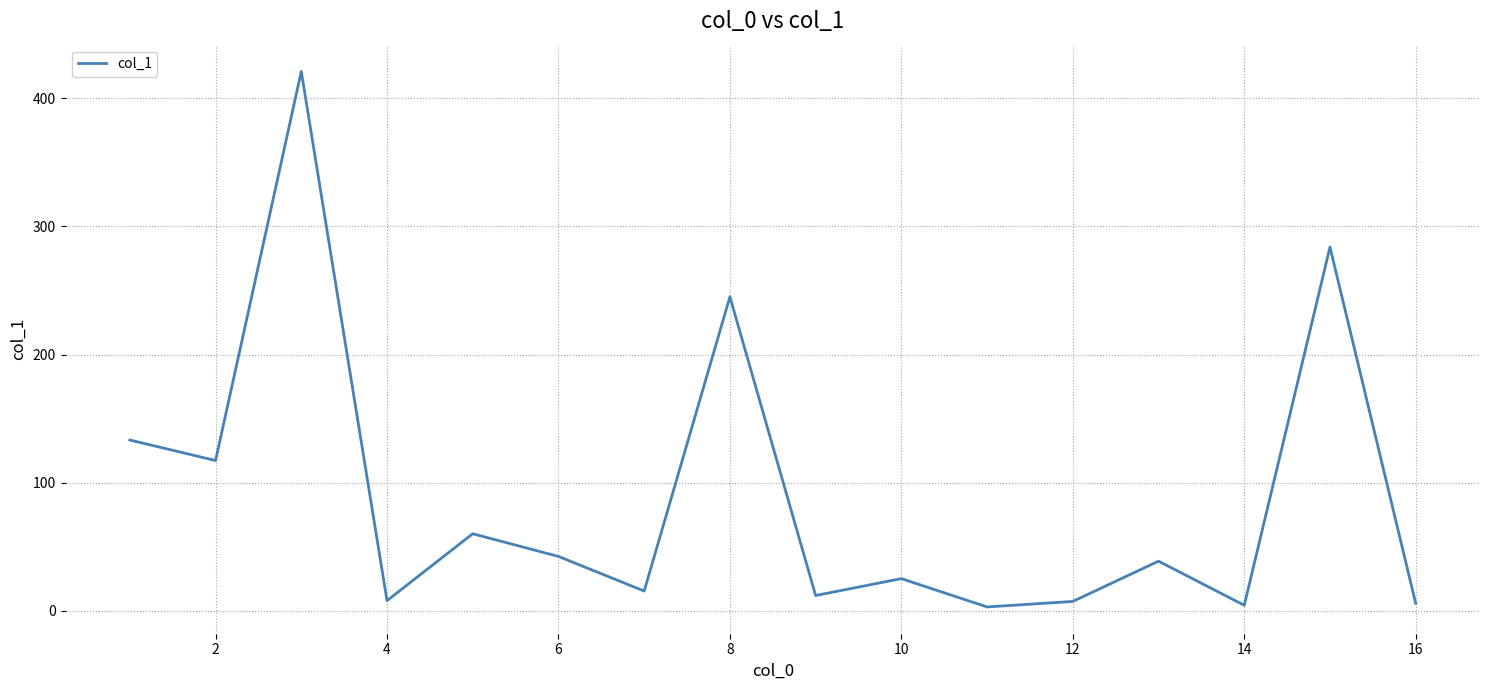

Reading left to right, list all the values displayed in this chart.

133.3	117.3	420.8	8.0	60.2	42.5	15.5	245.0	12.0	25.2	3.1	7.4	38.8	4.4	283.8	5.9